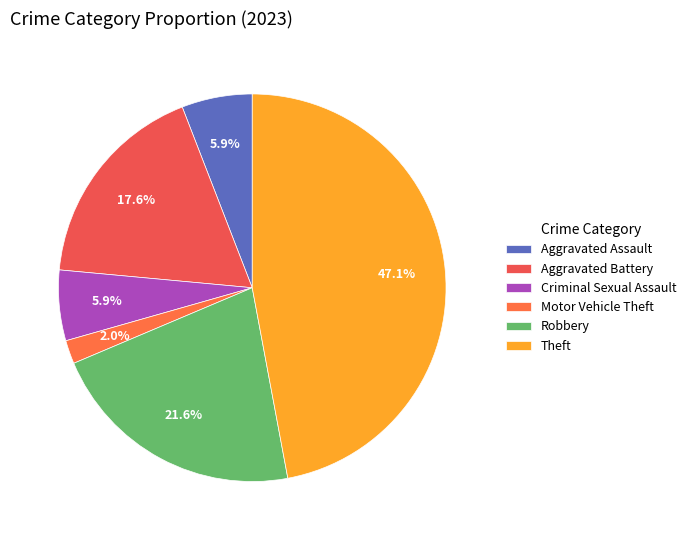

What is the largest slice in the pie chart?

Theft